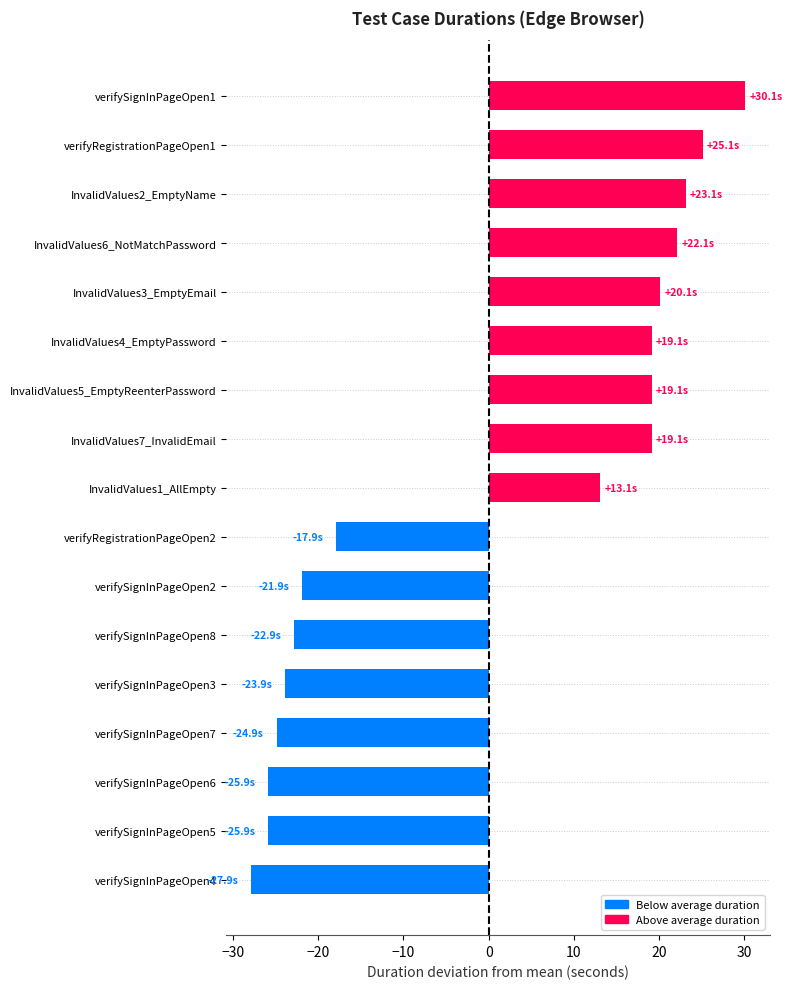

How many values are above zero?

9